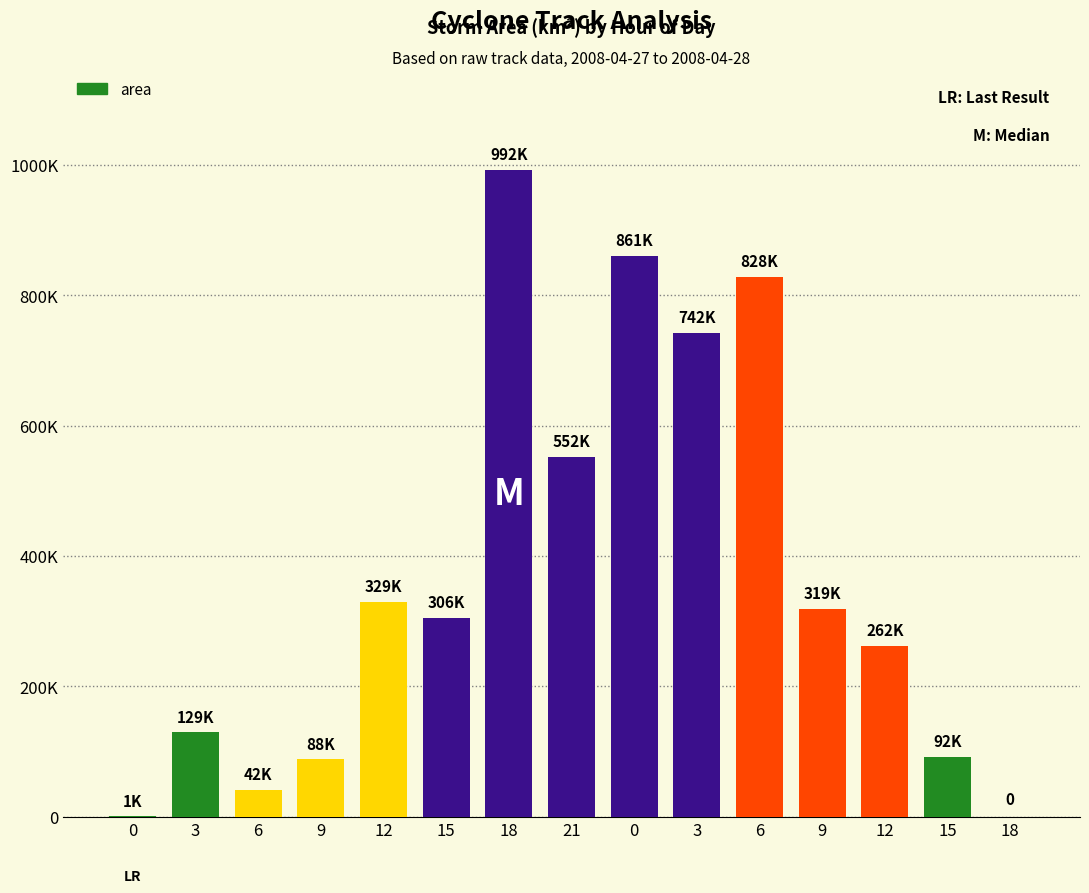

What is the ratio of the value at 12 to the value at 0?

0.4